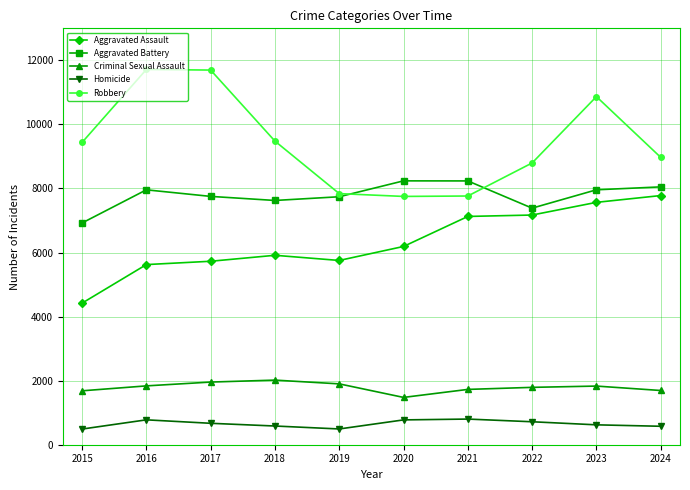

True or false: Aggravated Battery has a value of 7753 at 2017.

True